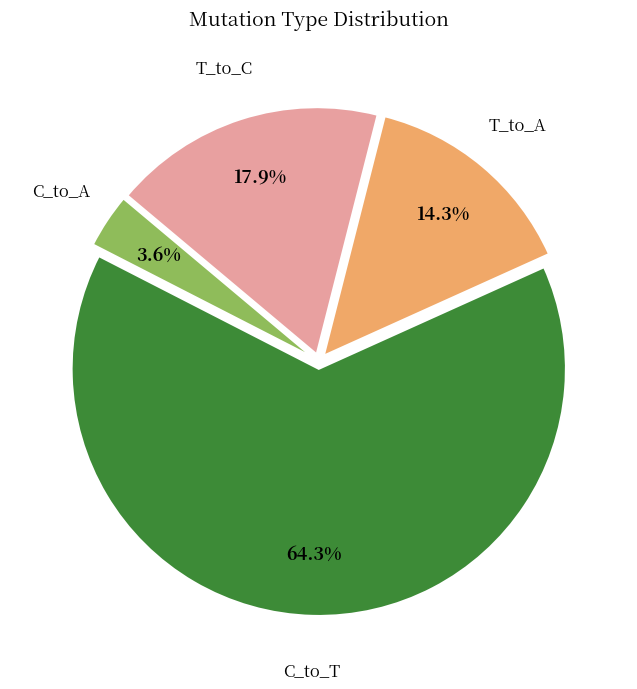

Which has a higher value, T_to_A or C_to_T?

C_to_T